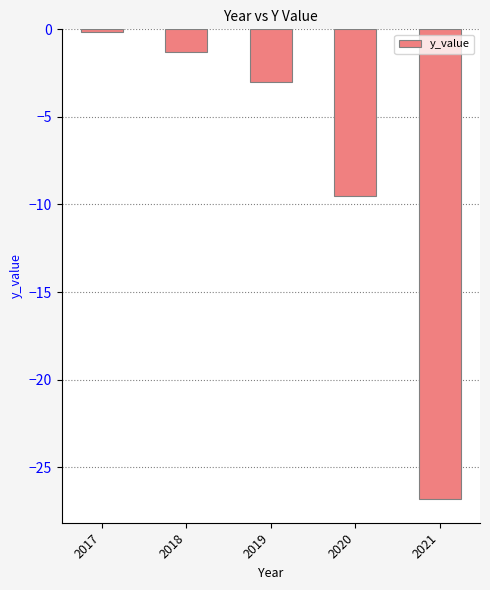

True or false: the data shows -3.0 at 2019.

True